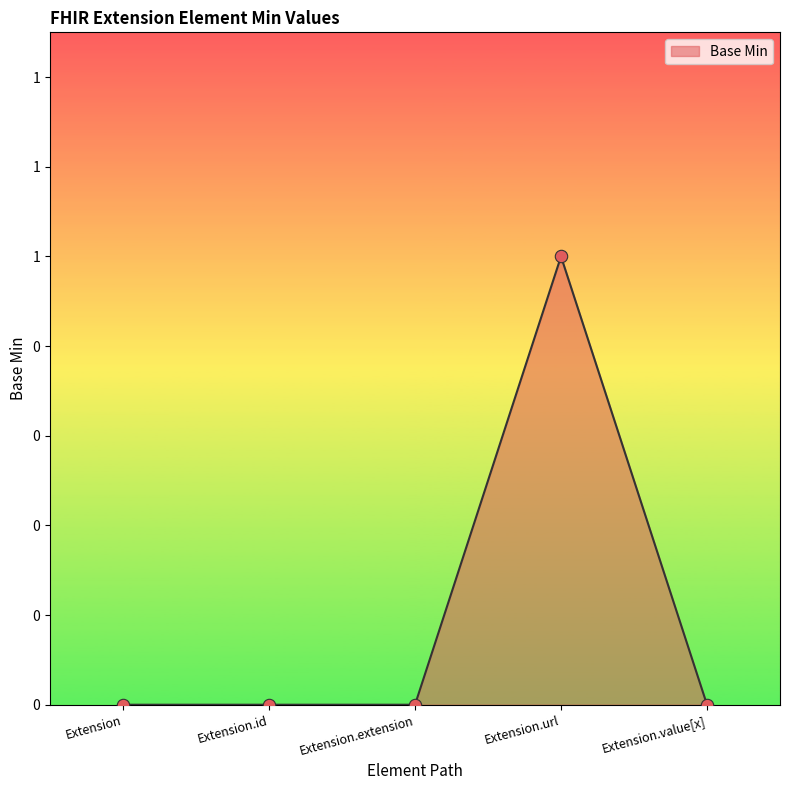

Which has a higher value, Extension.url or Extension.id?

Extension.url